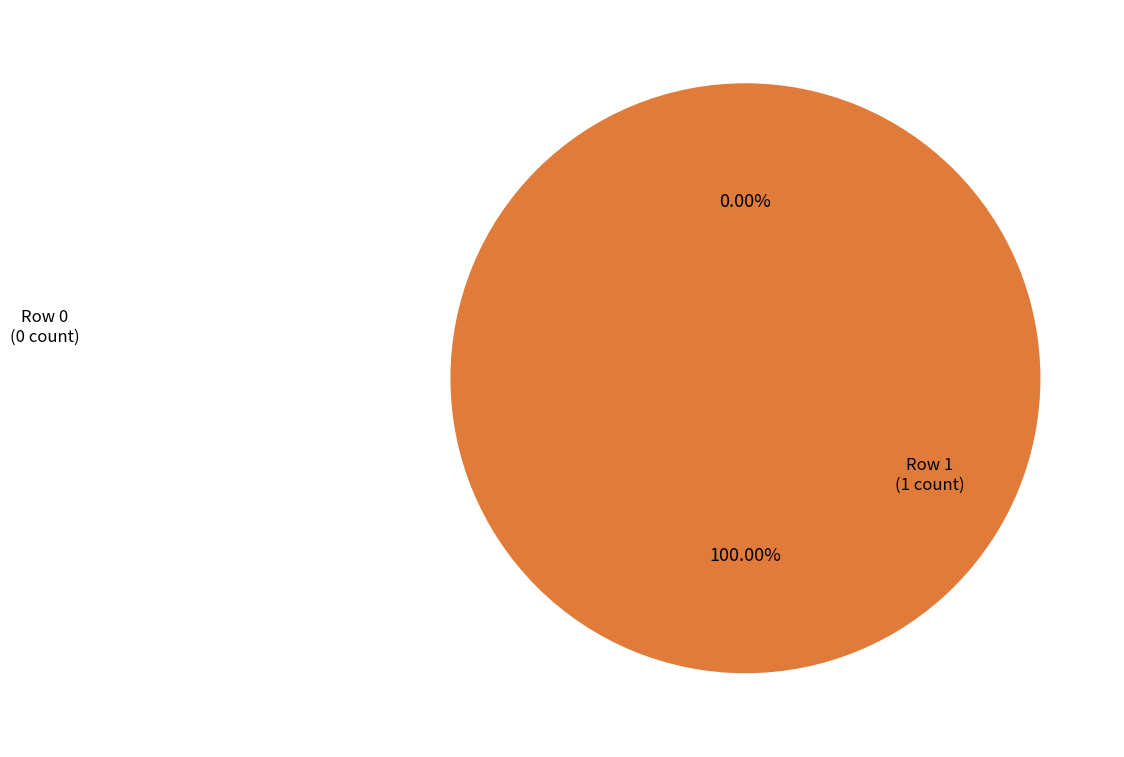

How many segments does this pie chart have?

2